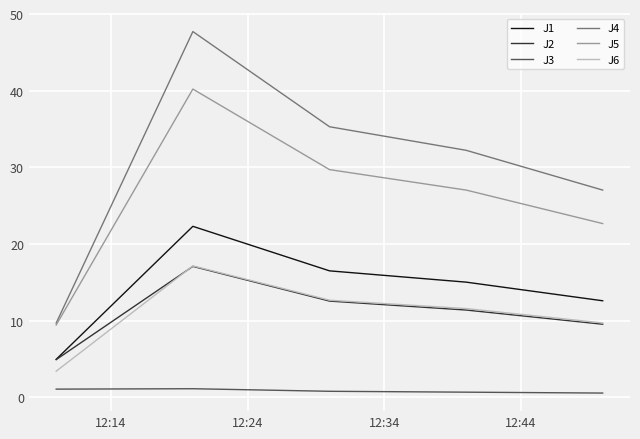

Which series has the largest total across all categories?

J4